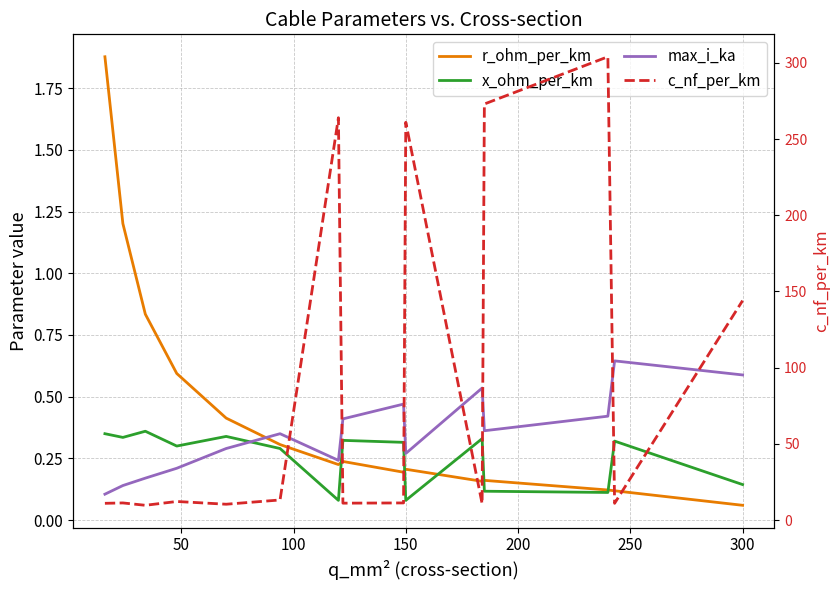

What is the difference between the maximum and minimum values in the r_ohm_per_km series?

1.8